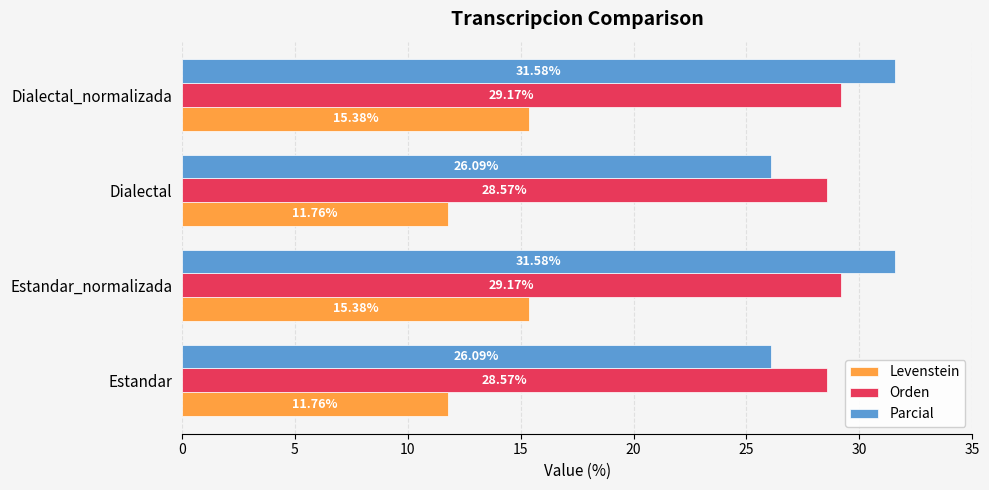

Rank the series by their maximum value, from lowest to highest.

Levenstein, Orden, Parcial